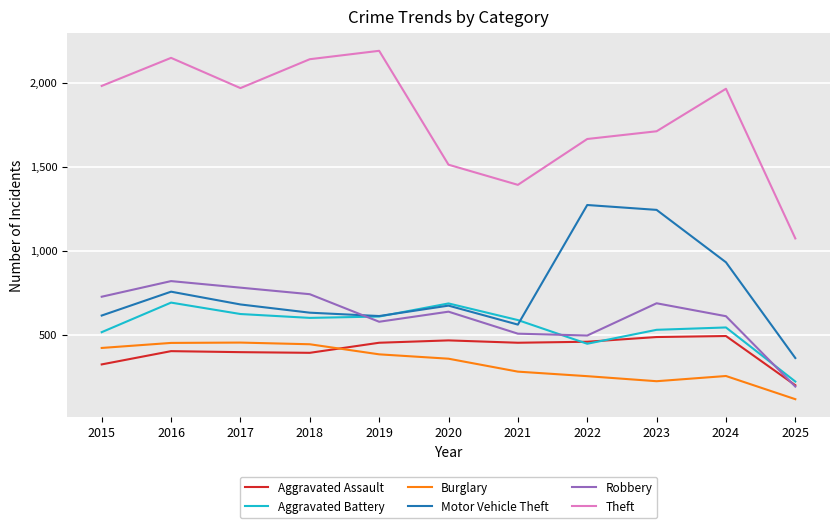

Is it true that Aggravated Battery equals 399 at 2020?

False